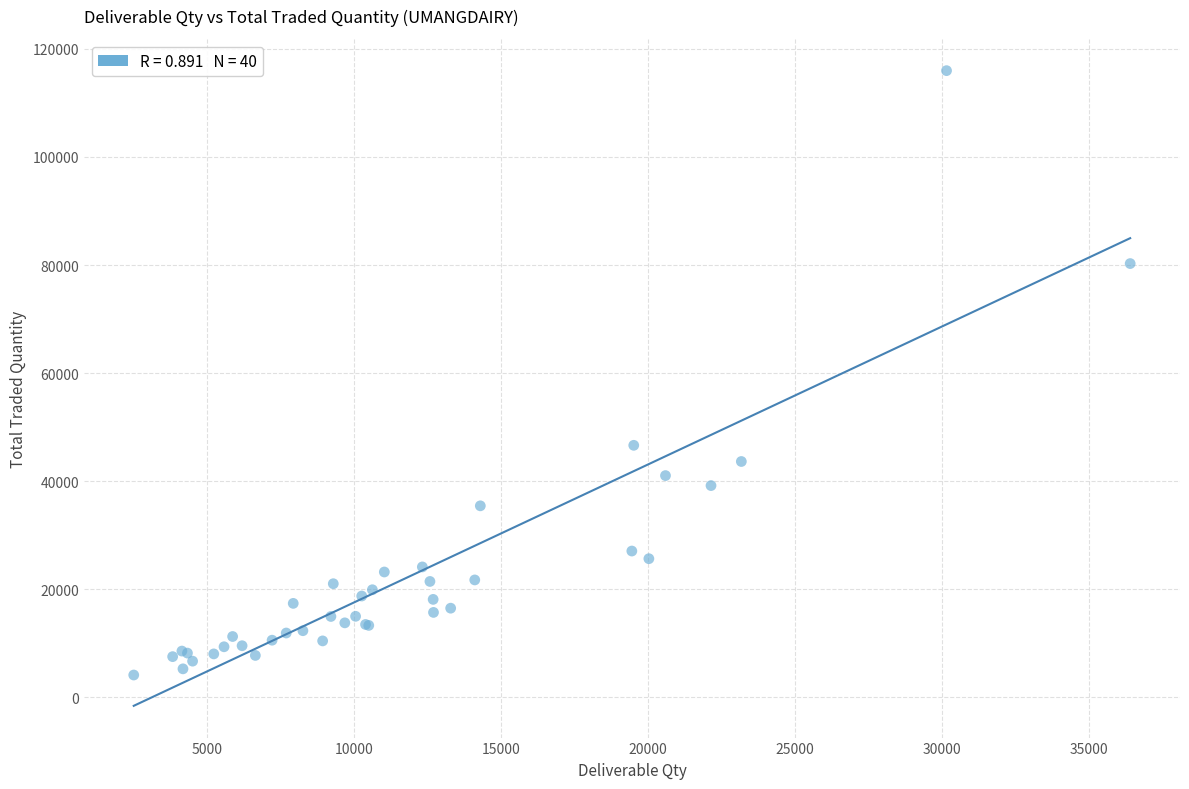

What Y value in the scatter plot is closest to 60044?

46626